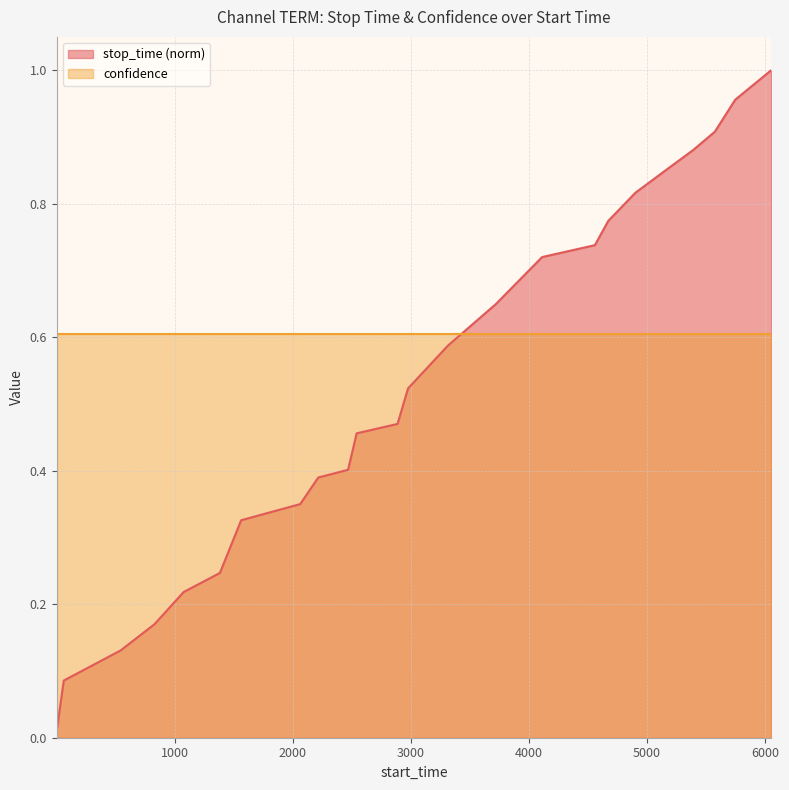

What is the difference between the maximum and minimum values?

1.0